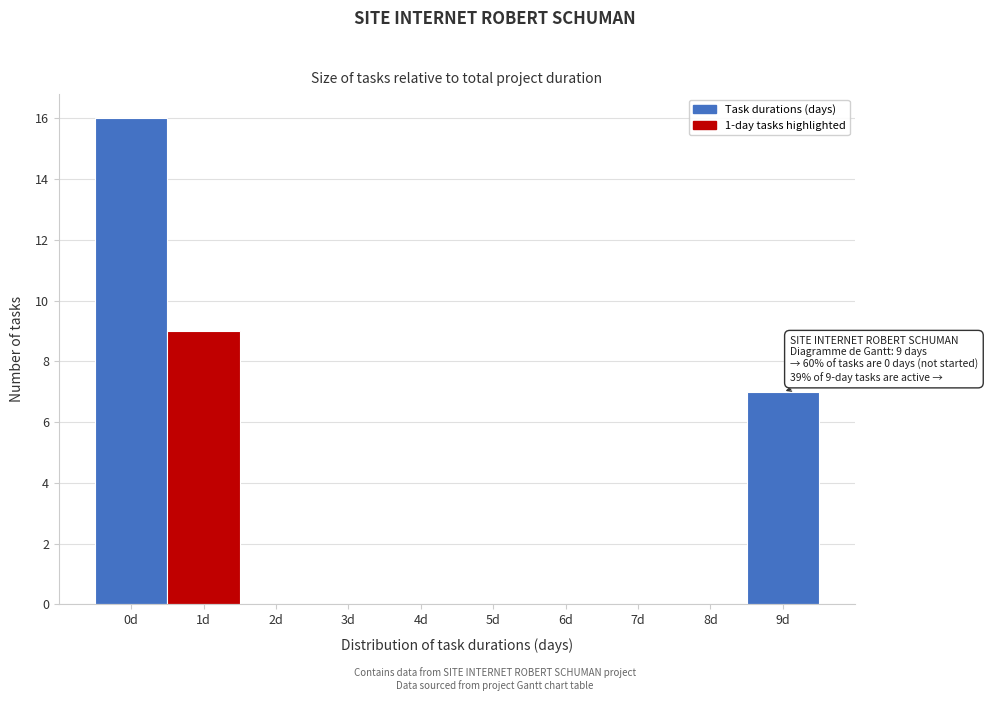

Reading left to right, extract all data points from this chart.

0d=16	1d=9	2d=0	3d=0	4d=0	5d=0	6d=0	7d=0	8d=0	9d=7